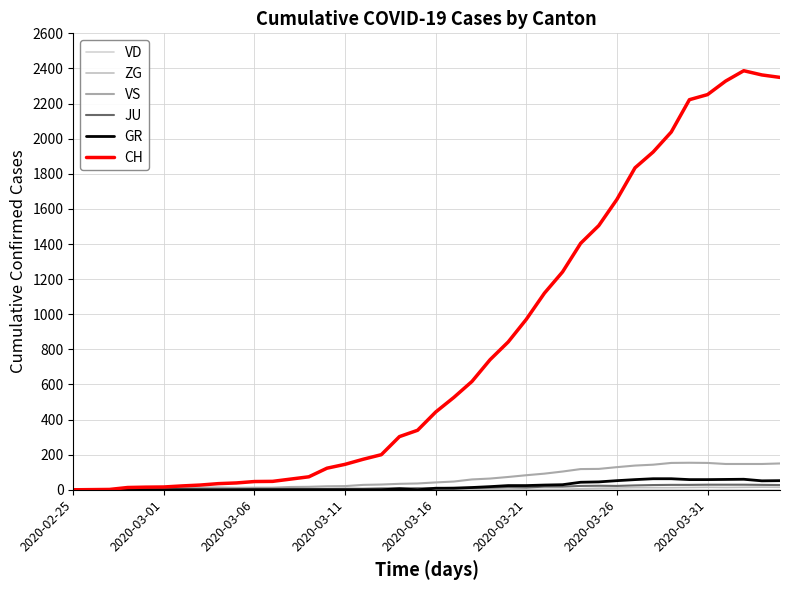

Does the chart have visible grid lines?

Yes